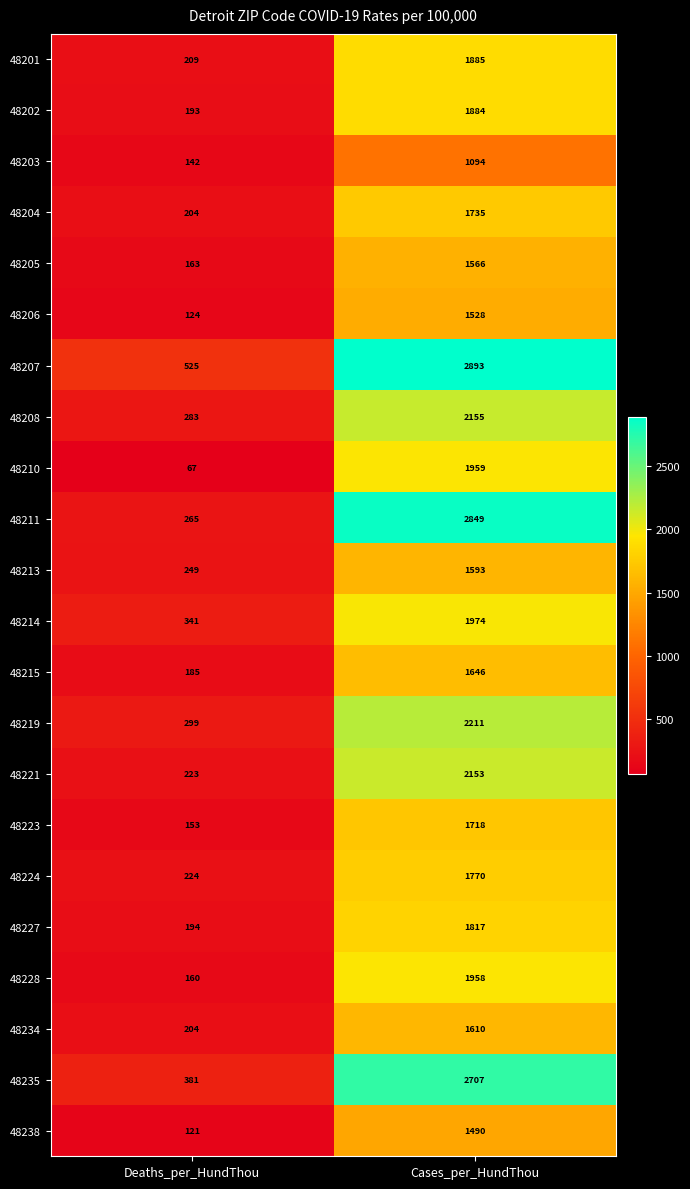

At how many categories does at least one series exceed 1466?

1